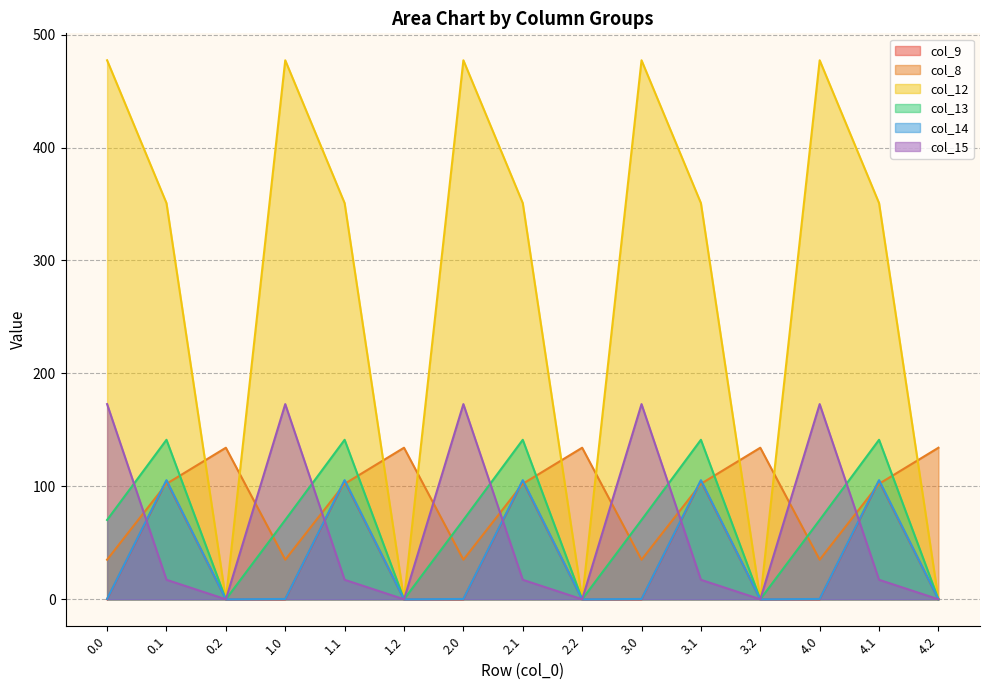

True or false: col_15 has a value of 172.8 at 4.0.

True